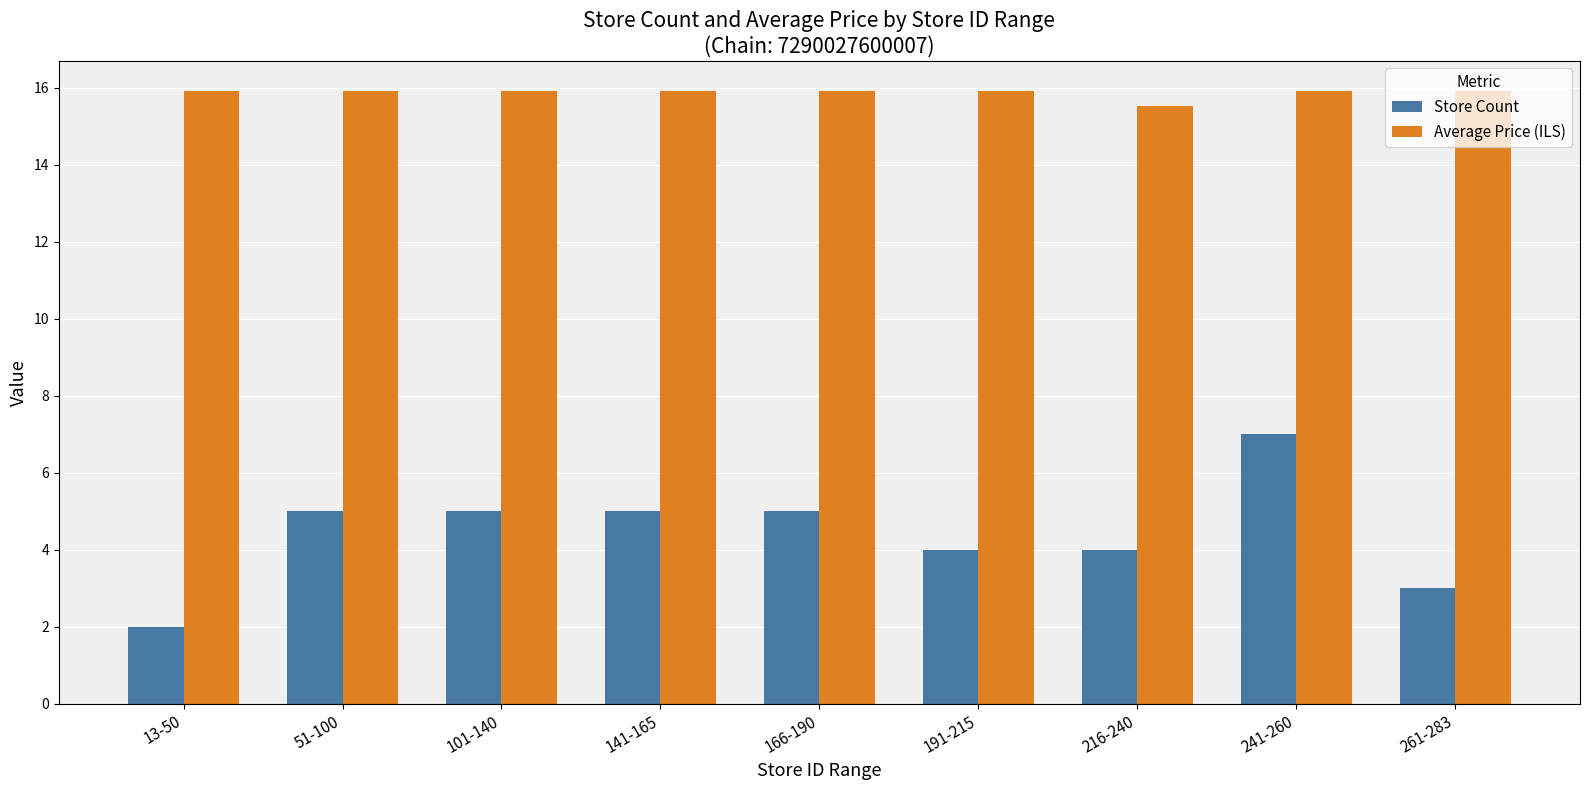

List the series in order of their peak value, lowest first.

Store Count, Average Price (ILS)